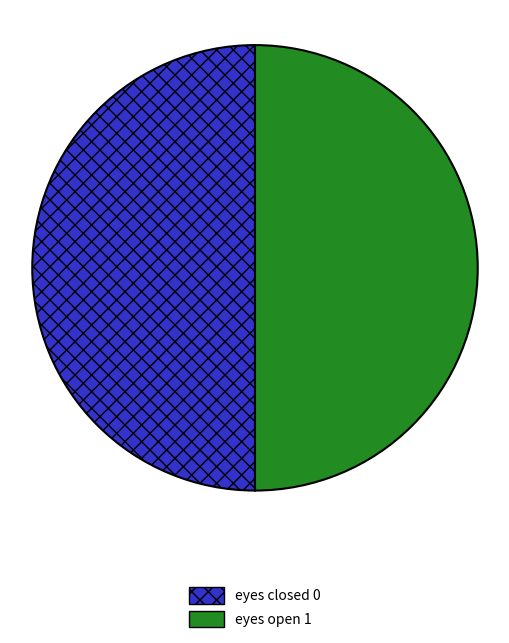

The eyes open slice represents 60% of the pie. True or false?

False